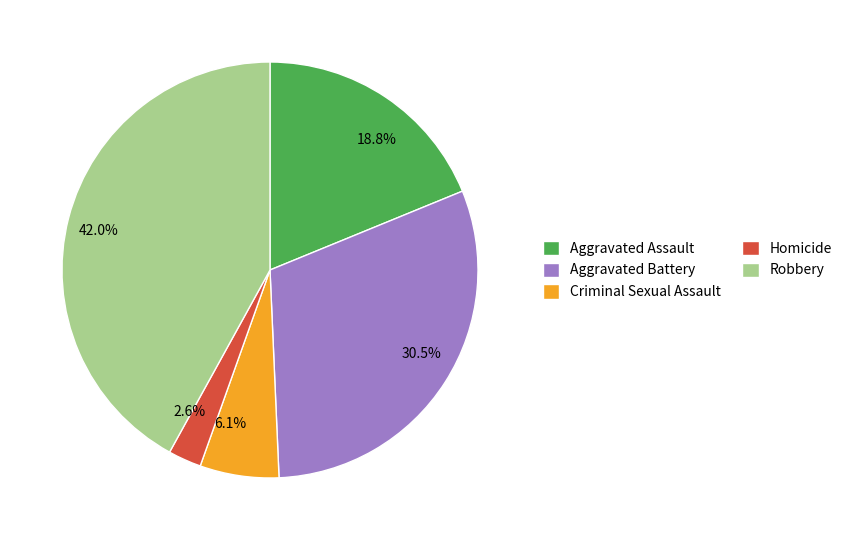

Is the sum of Robbery and Homicide greater than half?

No